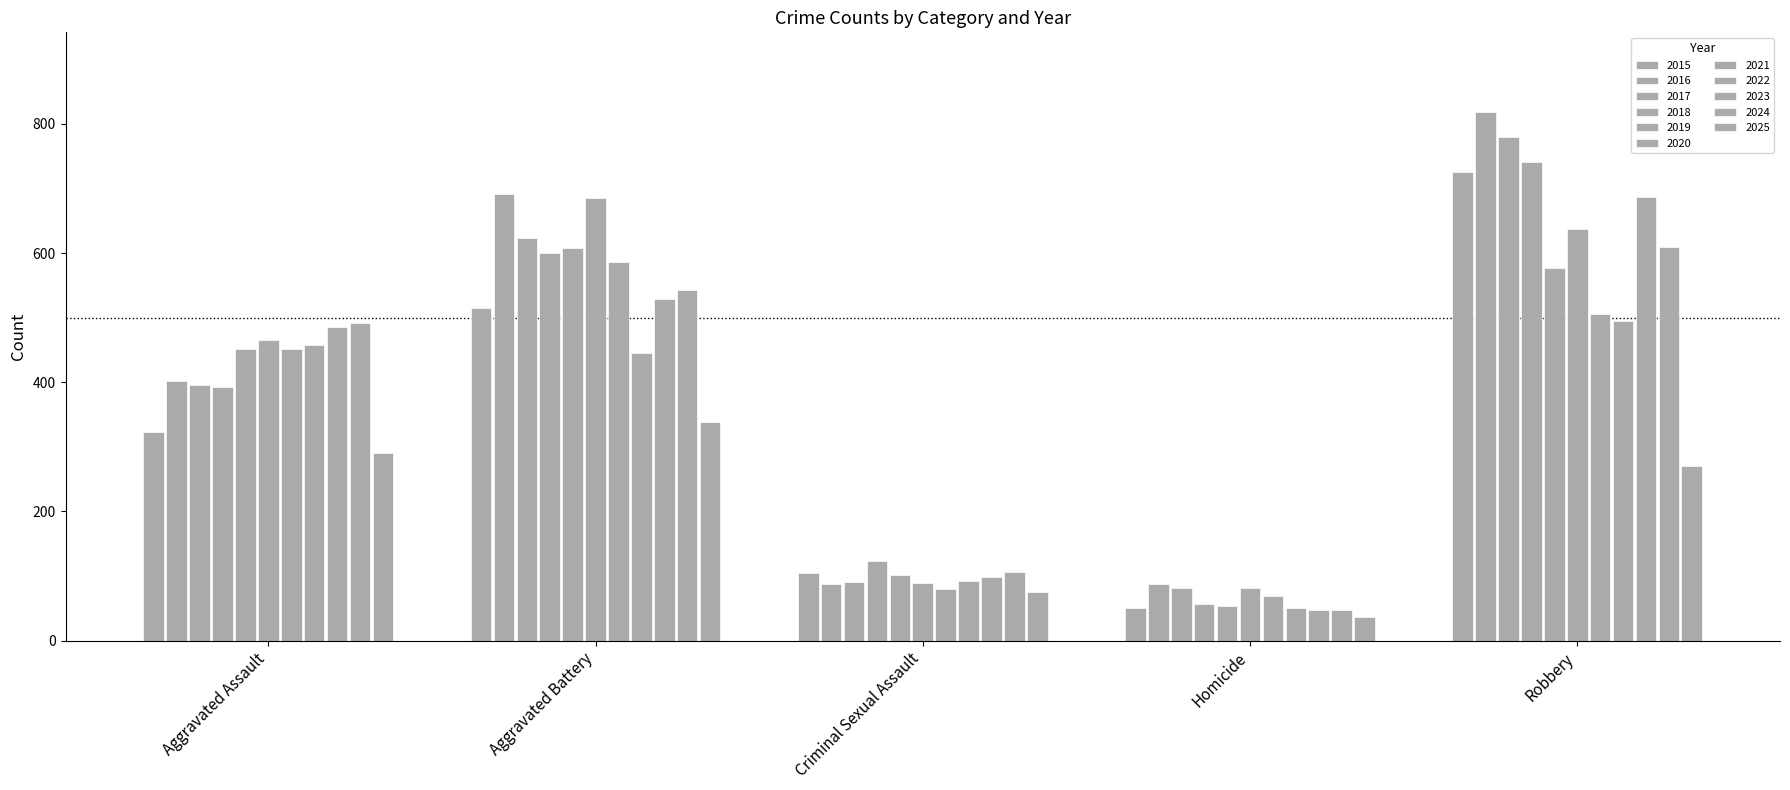

How many bars are there in each group?

11